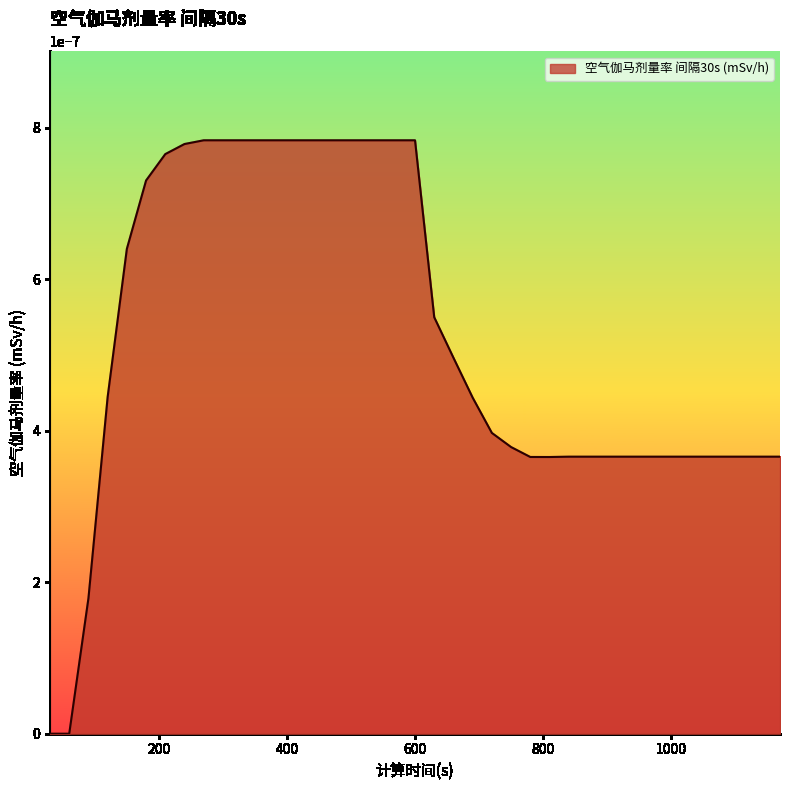

Does the chart display data point markers on the line(s)?

No